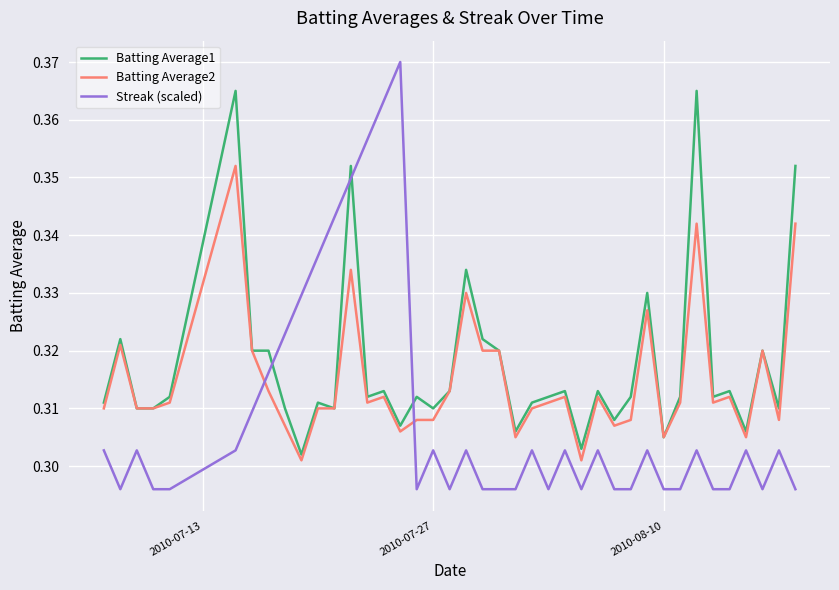

Which series ends up on top after the final intersection of Streak (scaled) and Batting Average2?

Batting Average2